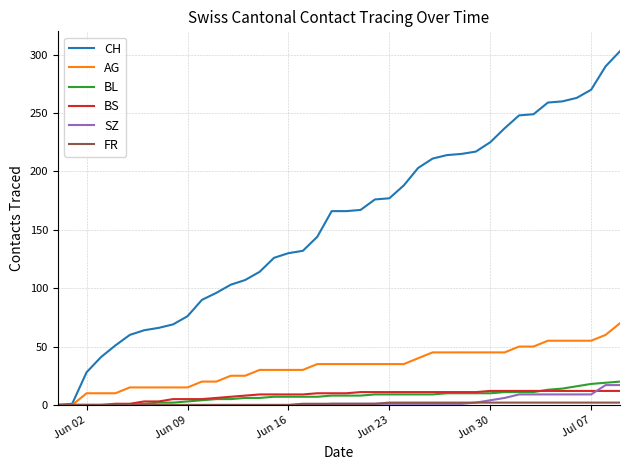

Which series has the largest total across all categories?

CH